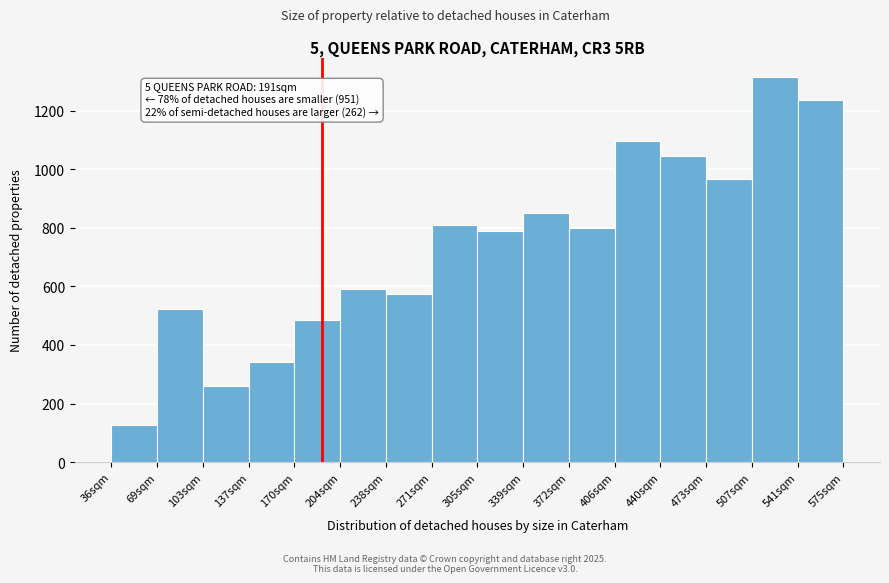

Which range on the x-axis has the tallest bar?

510 to 540